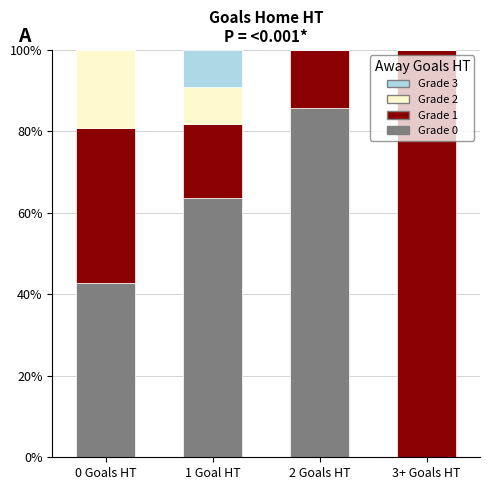

Reading left to right, what are the values for Grade 0?

0 Goals HT=42.9	1 Goal HT=63.6	2 Goals HT=85.7	3+ Goals HT=0.0